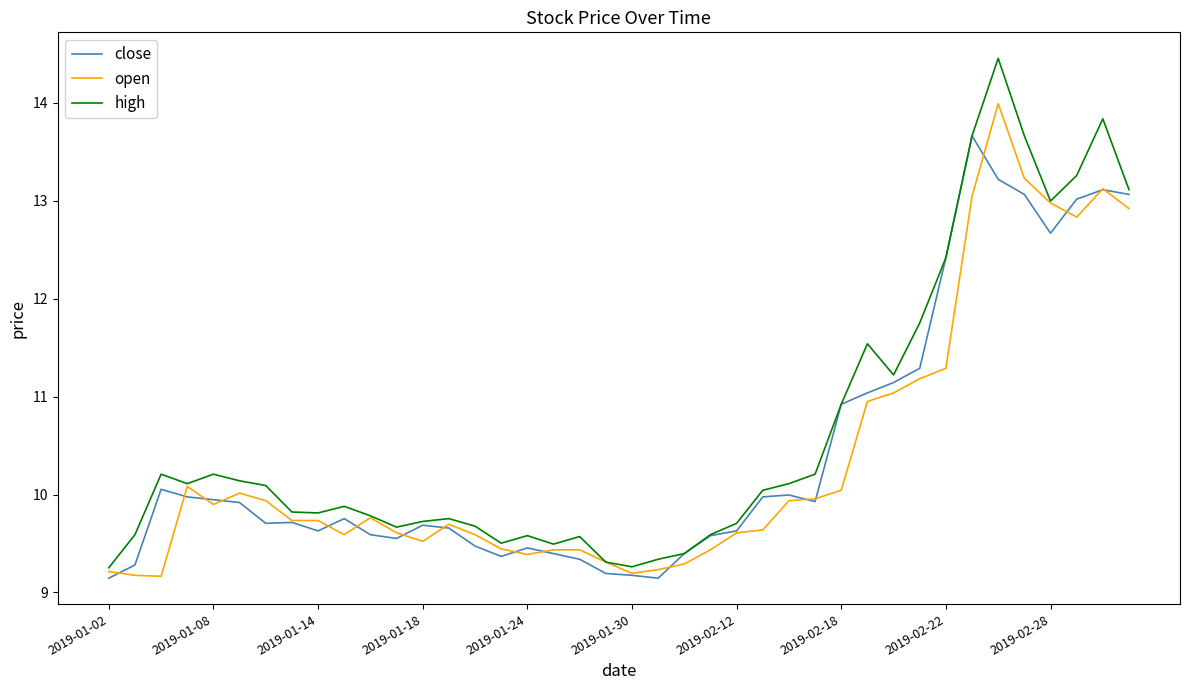

At how many categories does at least one series exceed 10?

20